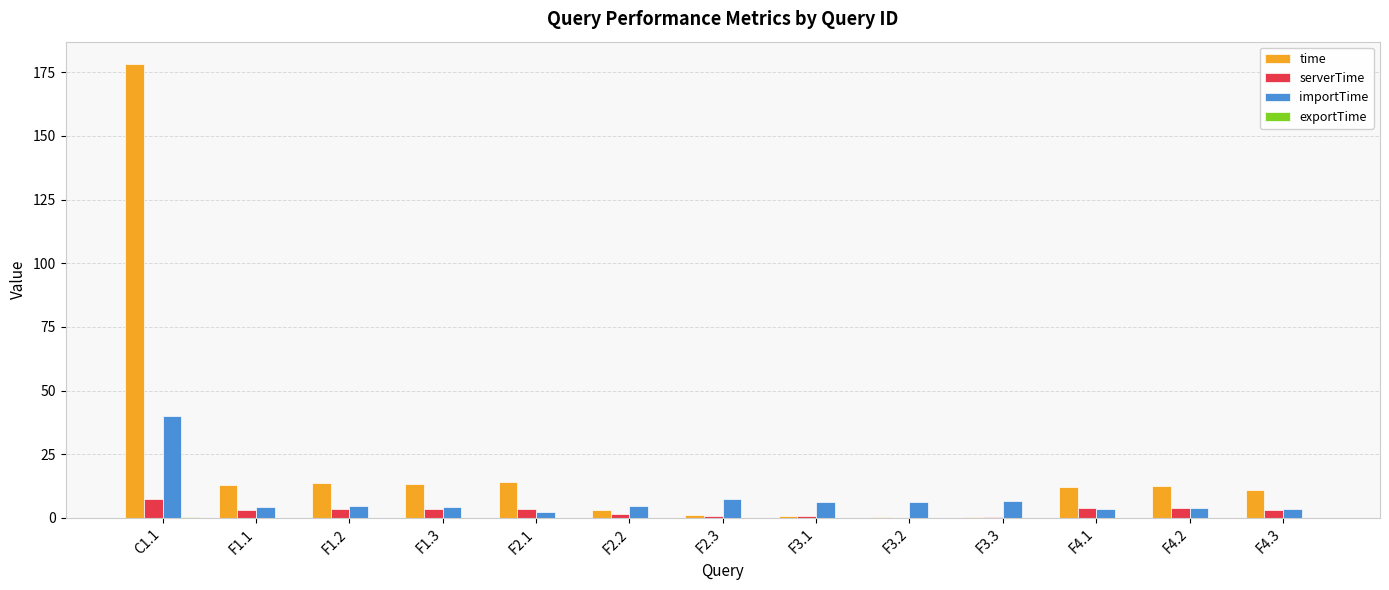

Does the chart contain stacked bars?

No